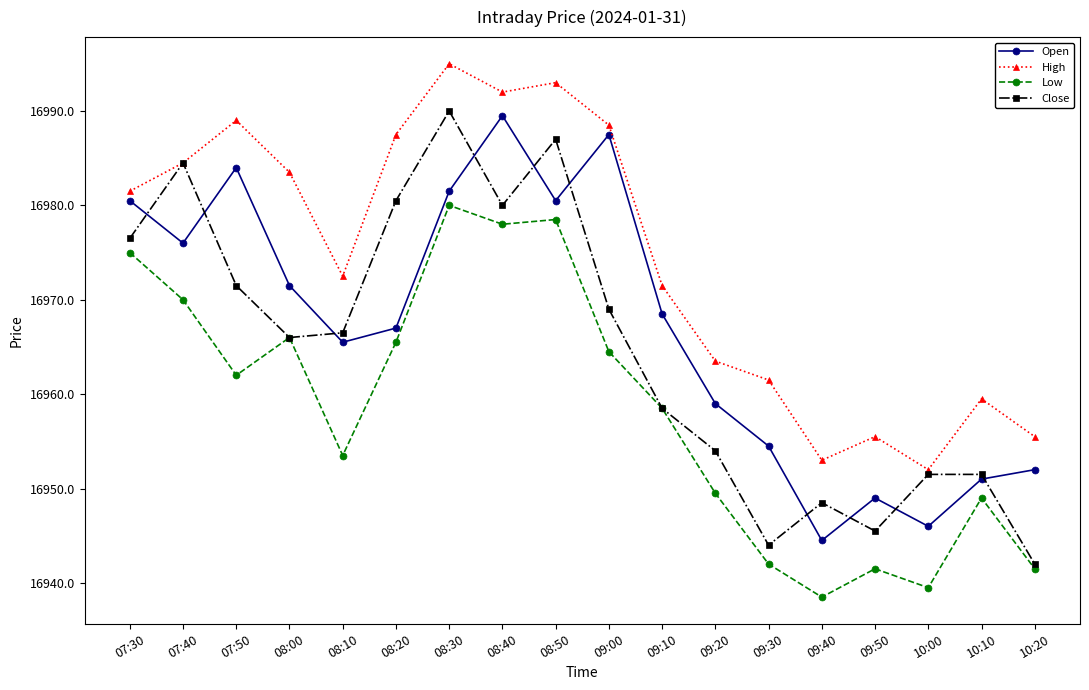

How many lines are shown in the chart?

4